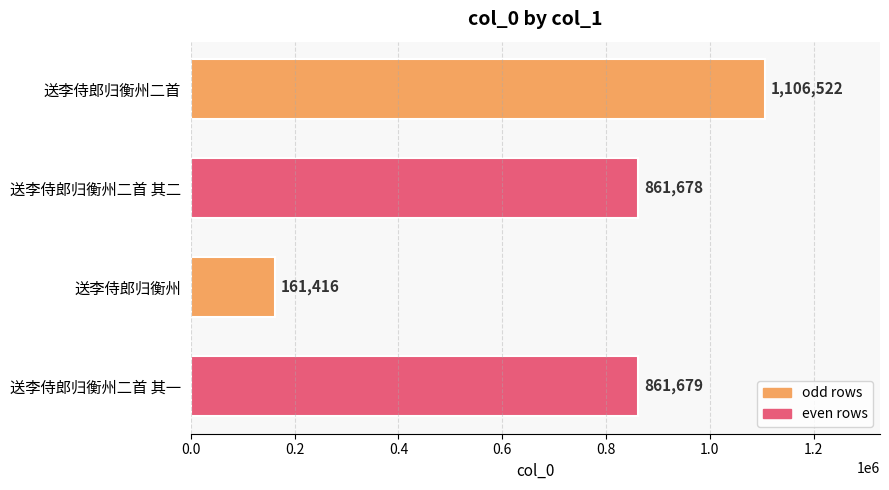

At which category does the chart reach its minimum across all series?

送李侍郎归衡州